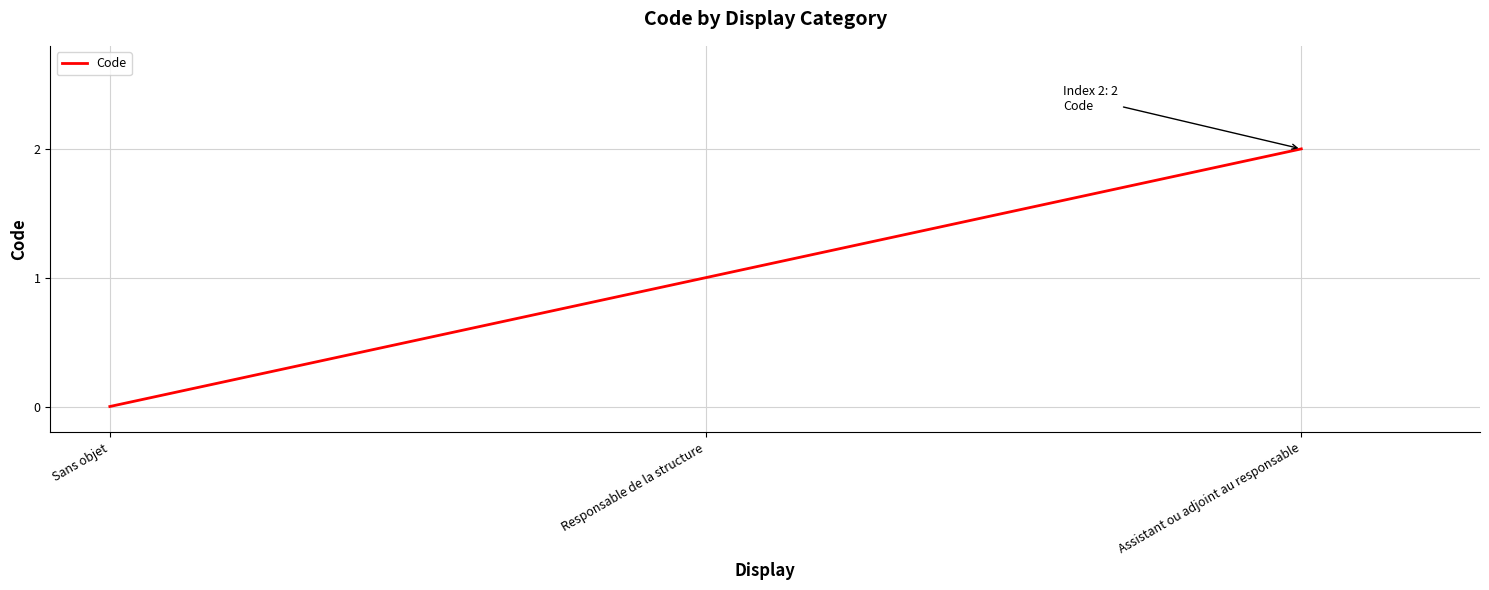

Reading left to right, transcribe all the data shown in this chart.

0	1	2